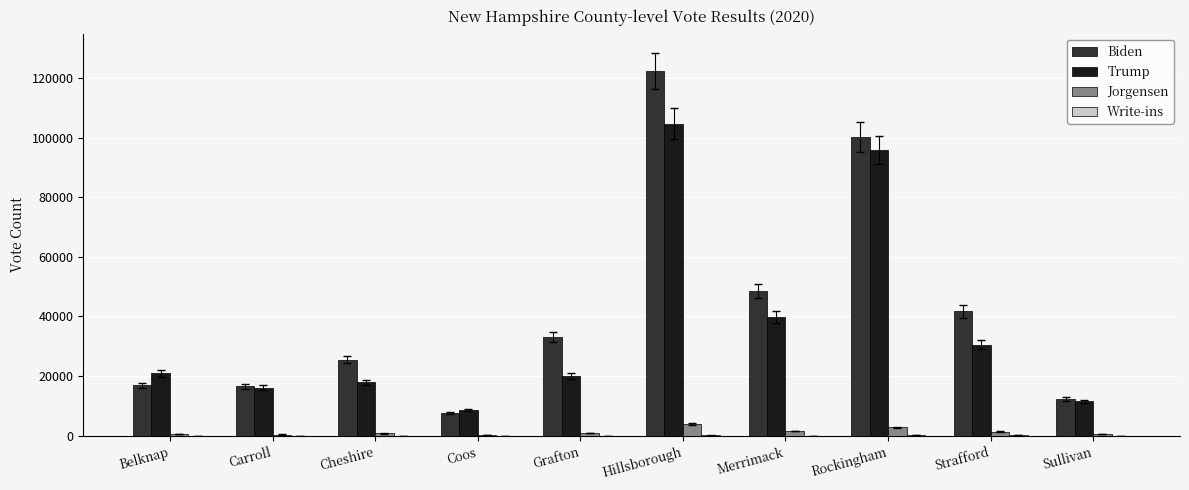

At which label is Biden closest to 64992?

Merrimack